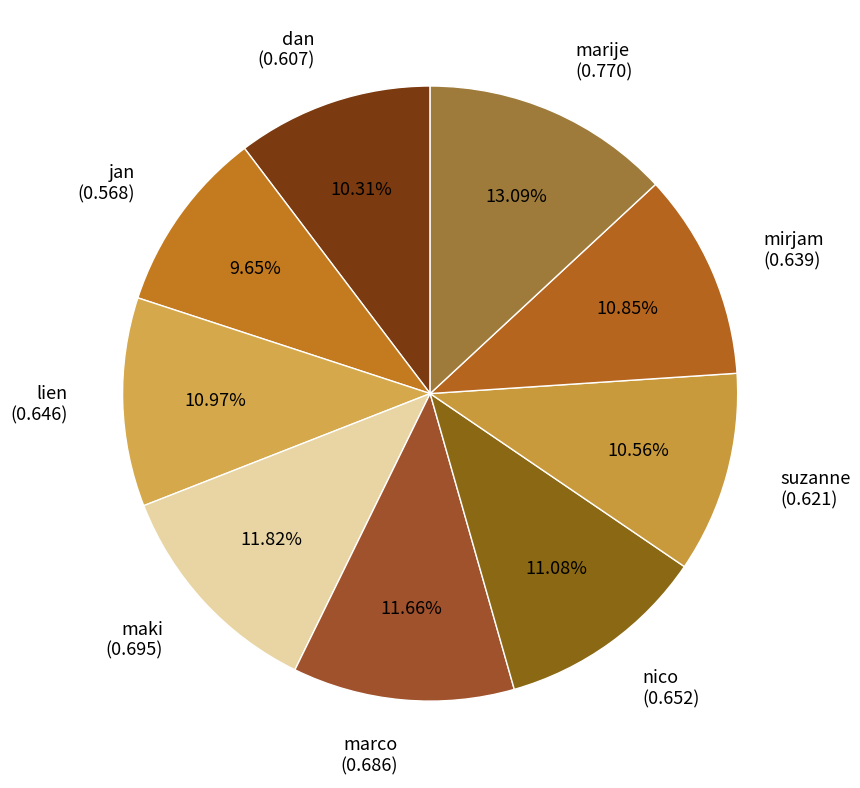

True or false: nico accounts for 11% of the total.

True